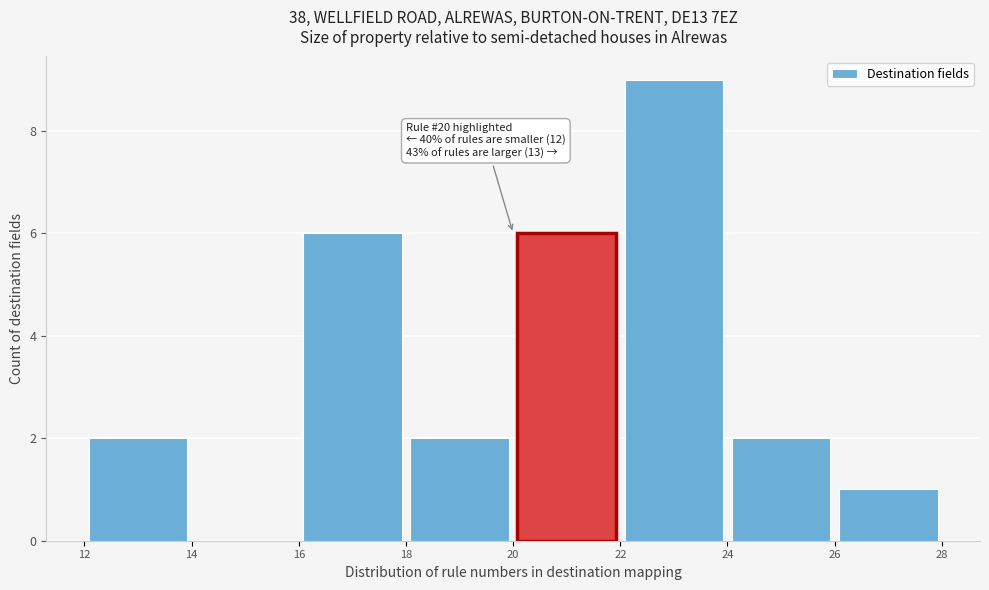

Over which range of the x-axis is the bar tallest?

22 to 24